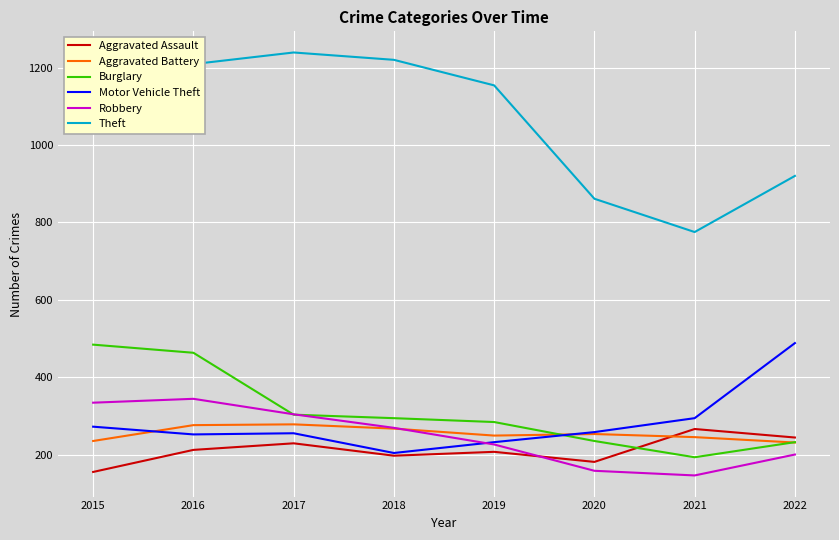

Does the chart have visible grid lines?

Yes